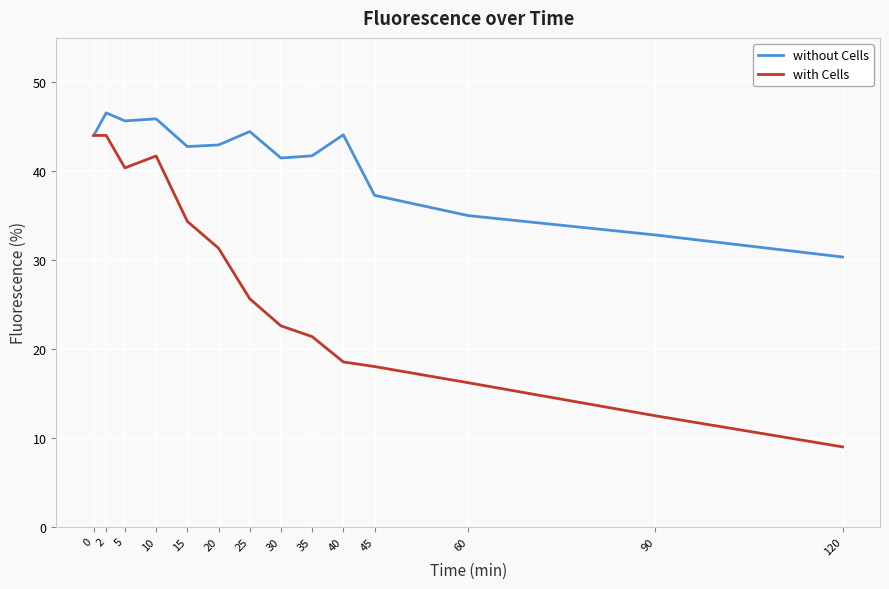

Is the value of without Cells at 120 greater than the value of with Cells at 30?

Yes